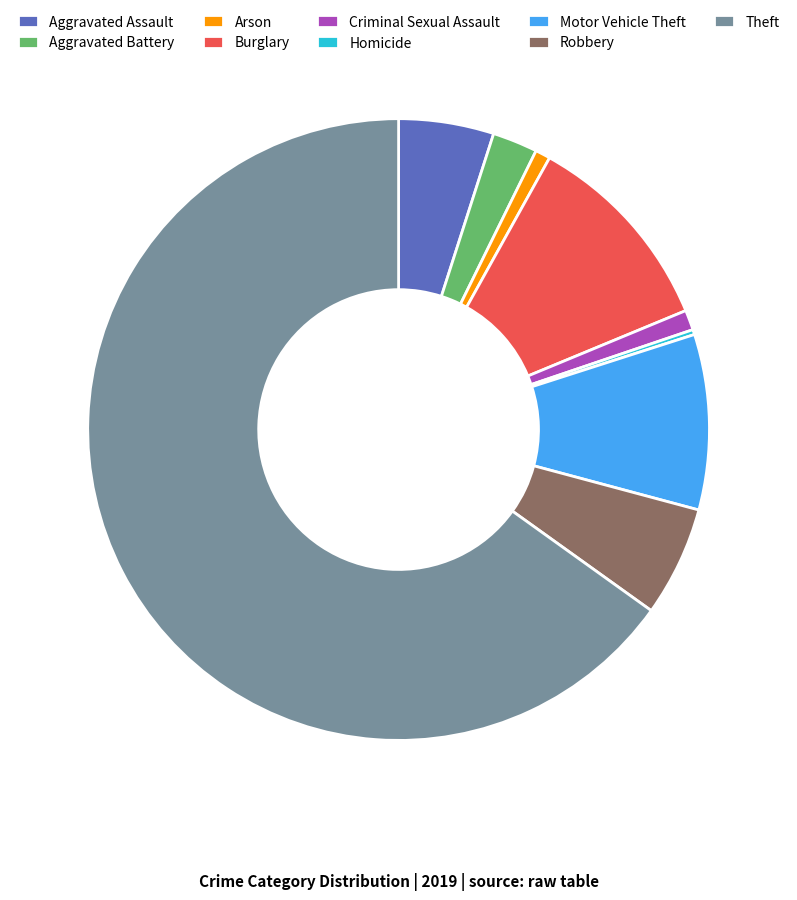

Between Burglary and Motor Vehicle Theft, which is larger?

Burglary